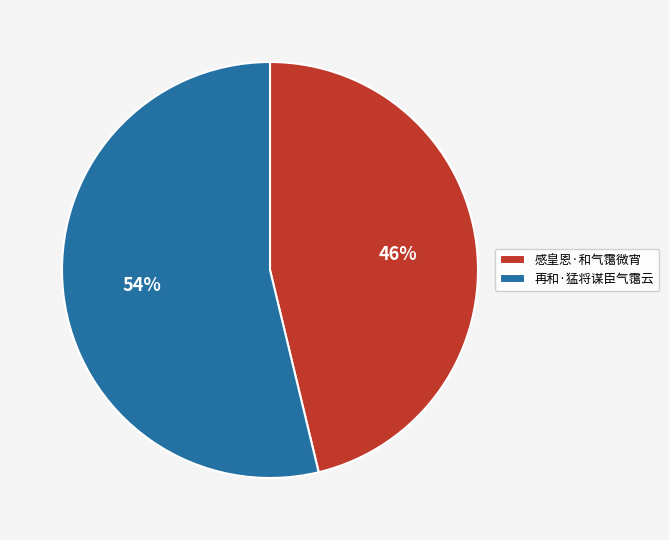

To the nearest percent, what percentage of the pie is 感皇恩·和气霭微宵?

46%